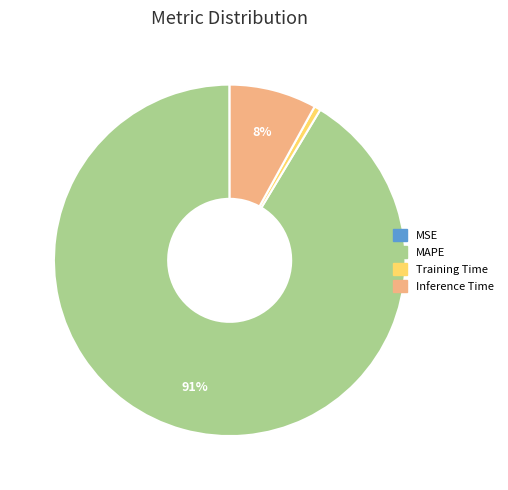

Which has a higher value, MAPE or Training Time?

MAPE